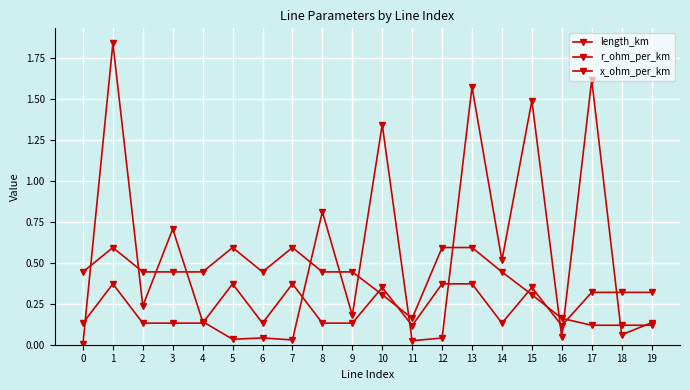

How many x_ohm_per_km values are between 0 and 1?

20